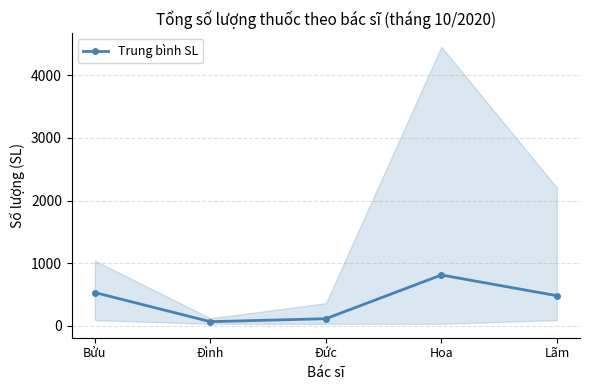

Is it true that the value at Đức is 112.5?

True